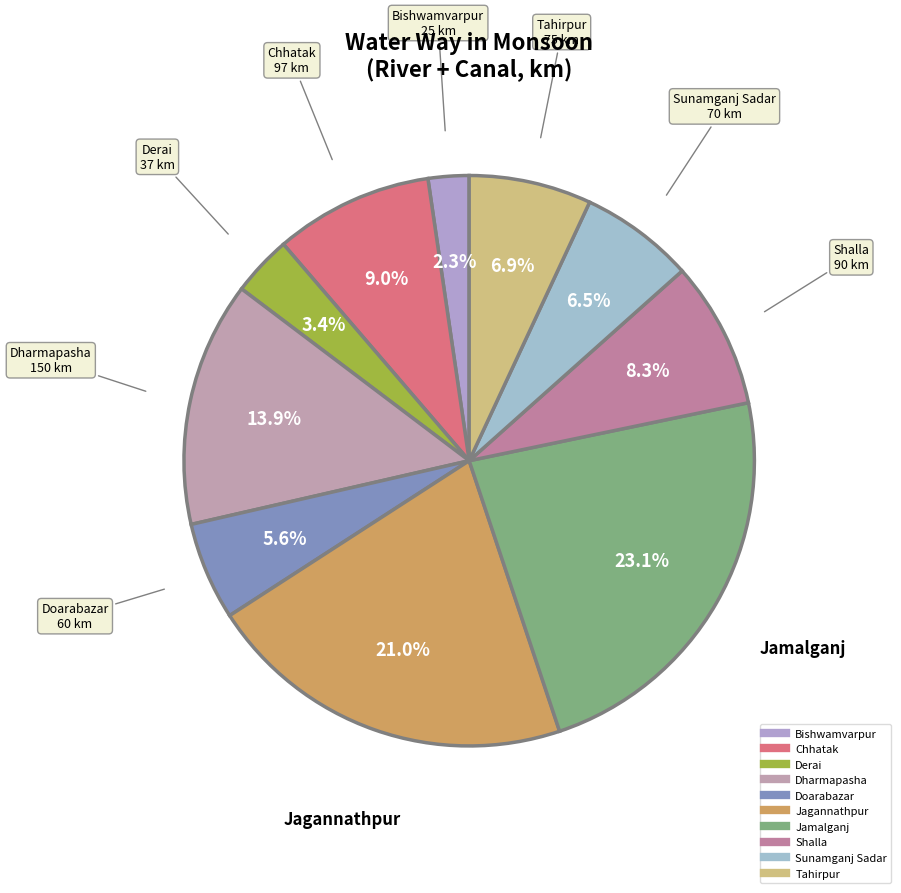

Count the number of slices in the pie.

10